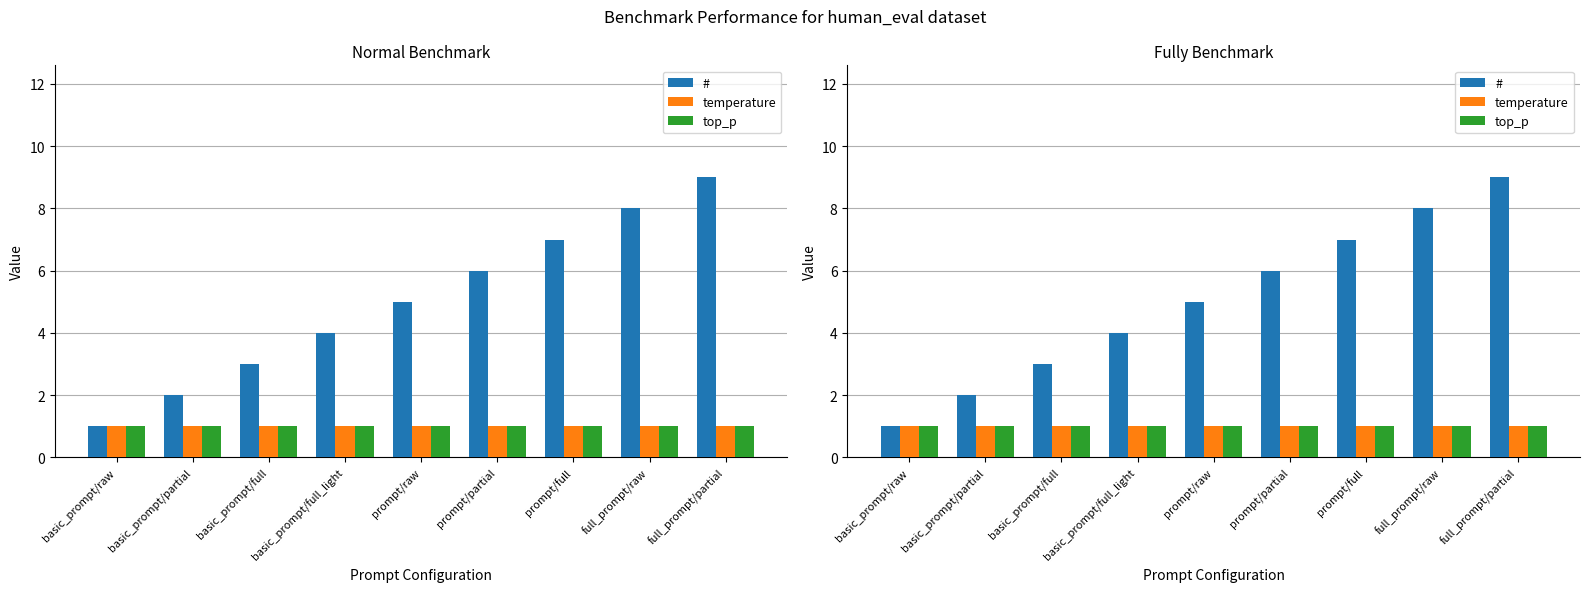

Count the number of categories in the chart.

9